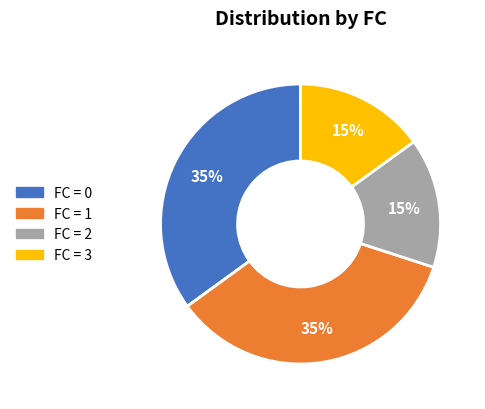

To the nearest percent, what is the difference between the largest and smallest slice percentages?

20%